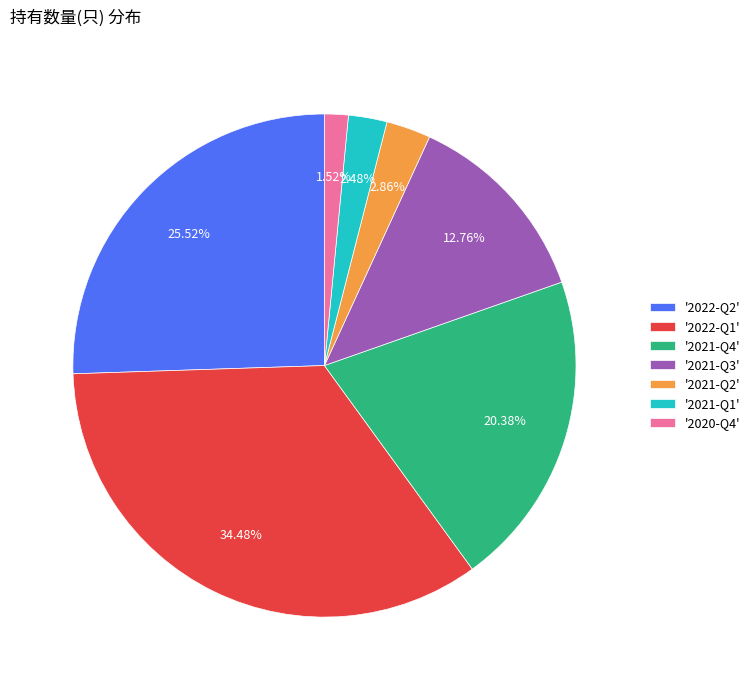

Does '2021-Q3' represent more than half of the total?

No